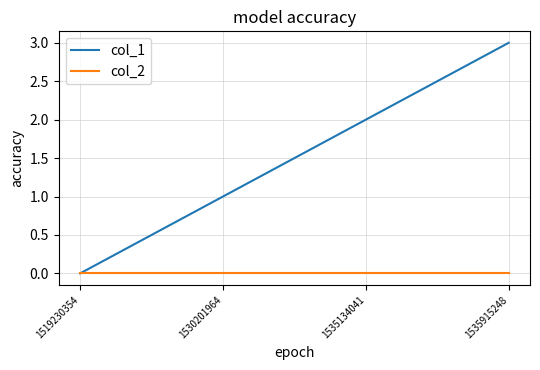

Which series has the widest spread of values?

col_1